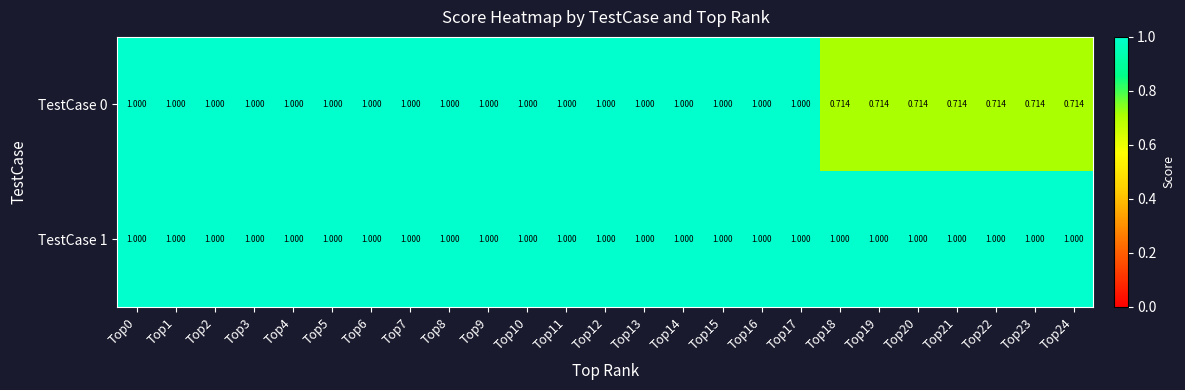

What is the greatest value displayed?

1.0